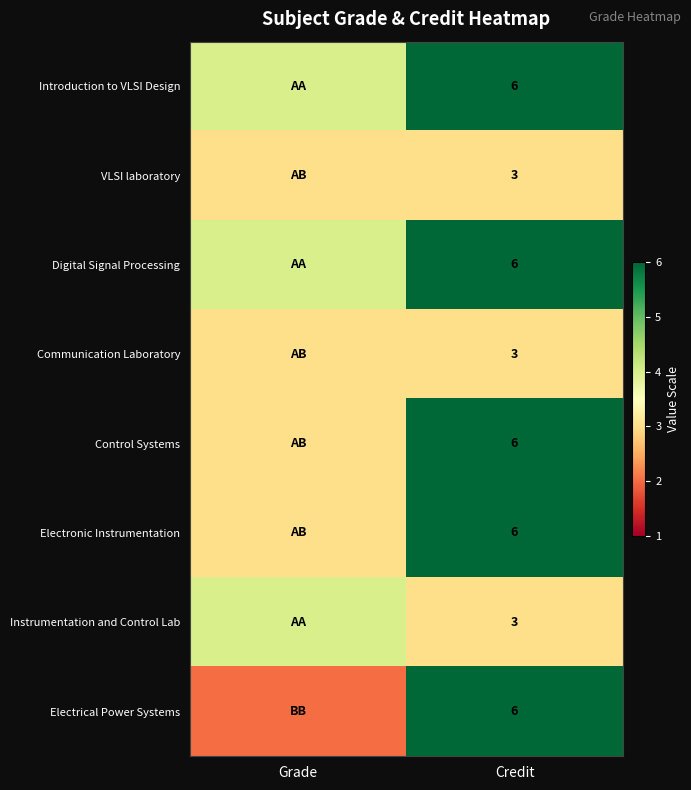

What is the difference between the highest and lowest values at Credit?

3